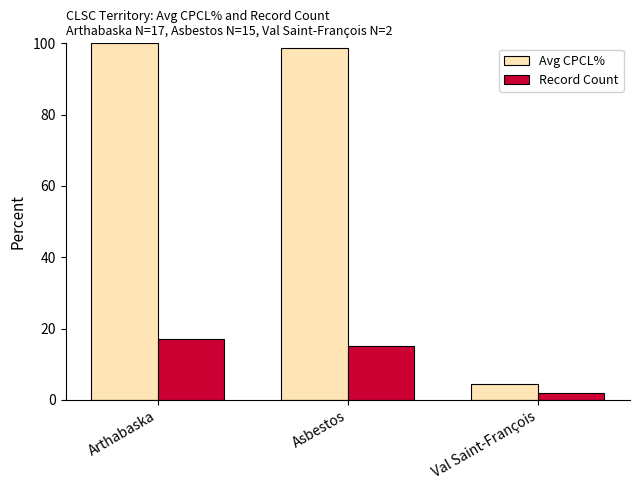

What position from the left is Asbestos?

2